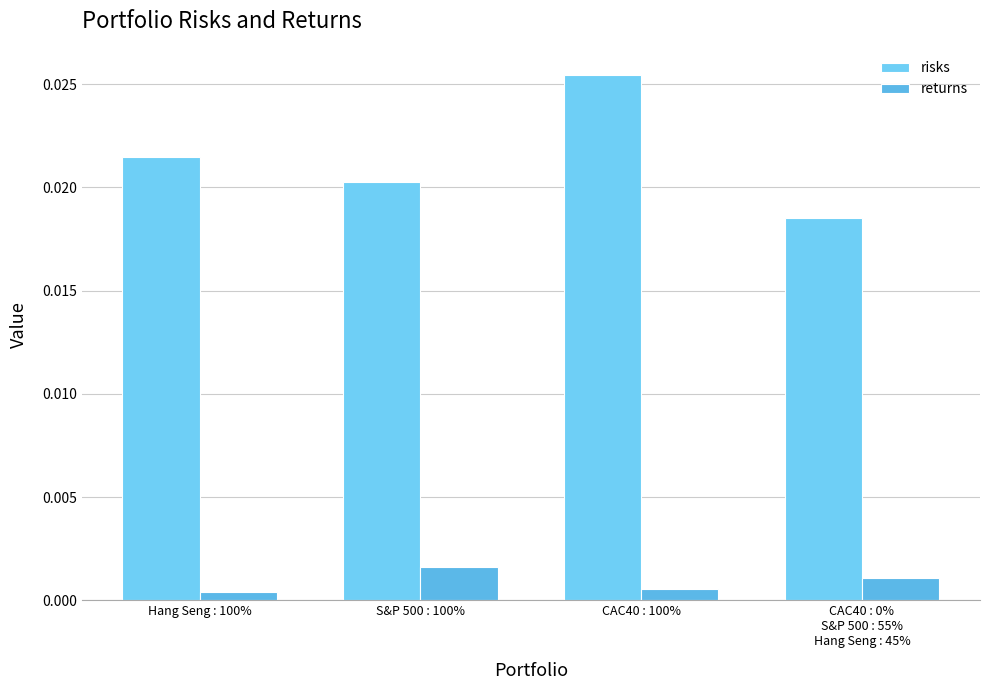

How many bars are there in total?

8